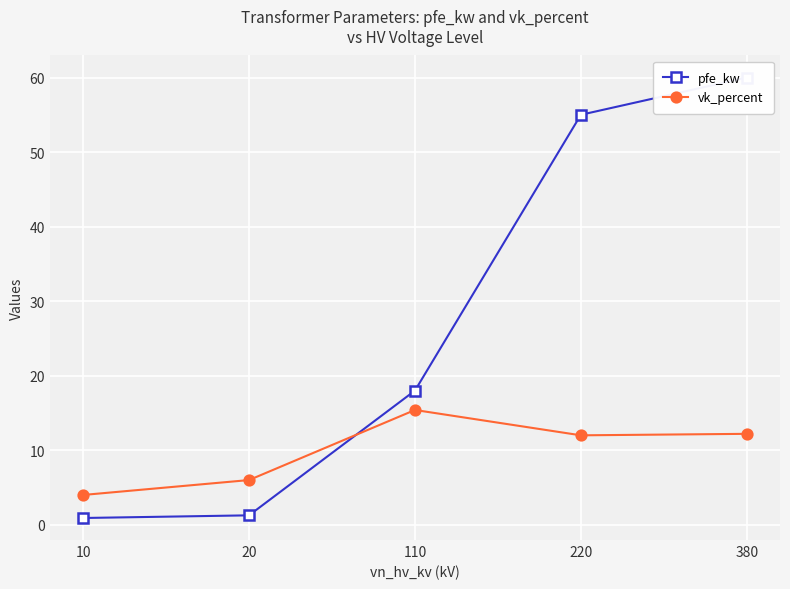

The value of vk_percent at 380 is 17.2. True or false?

False